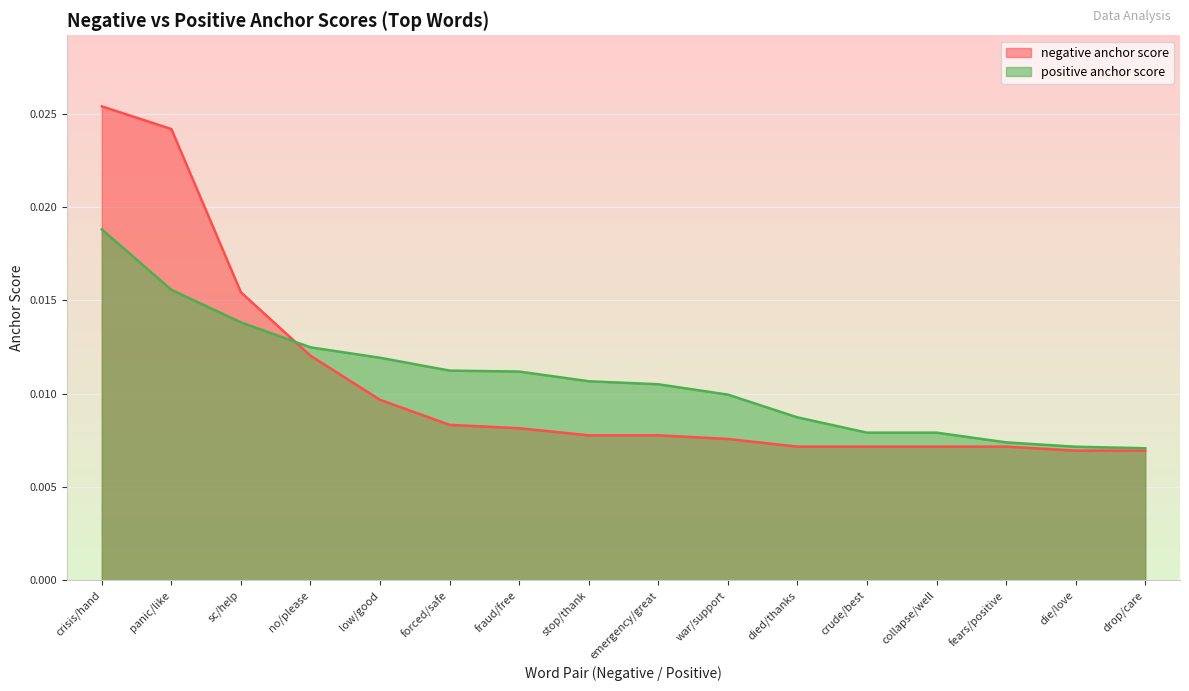

Which series has the largest range (max minus min)?

negative anchor score